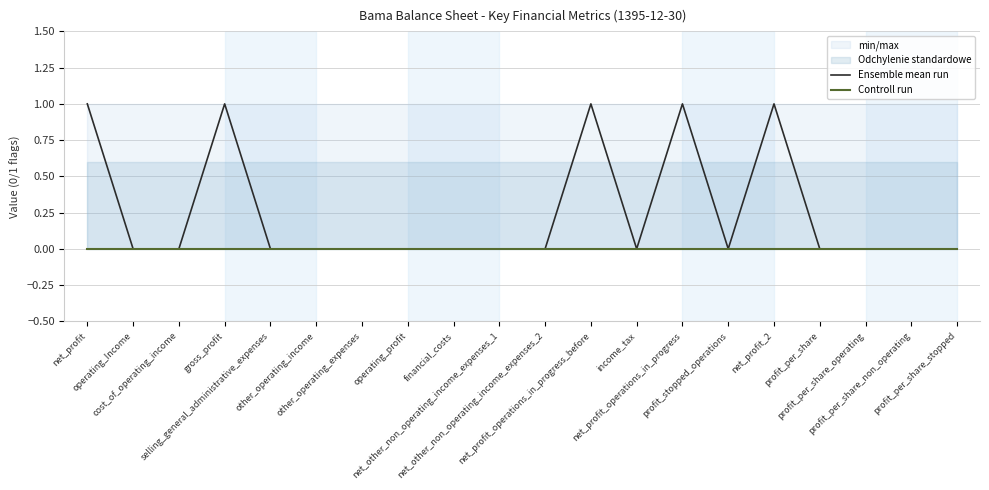

Which series changed the most between operating_Income and profit_per_share_operating?

Ensemble mean run